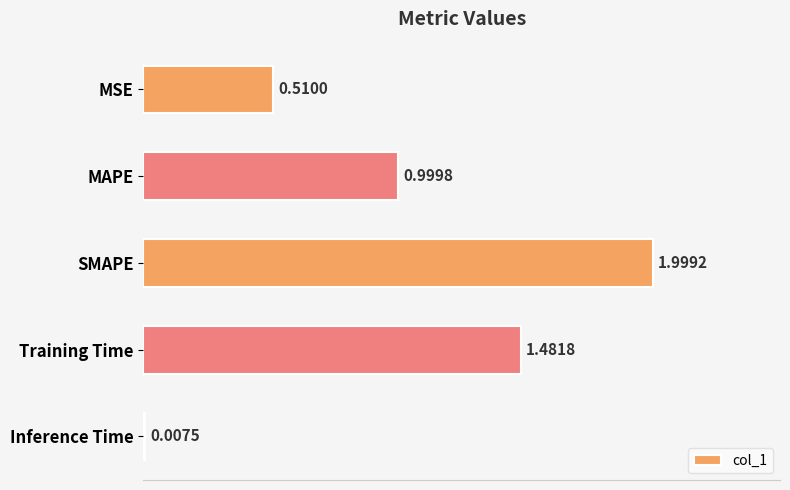

What is the sum of the values at Training Time and MSE?

2.0